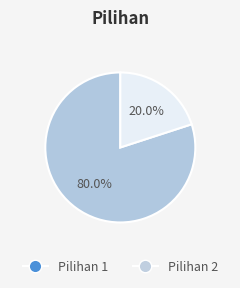

Which category has the smallest portion of the pie?

Pilihan 2